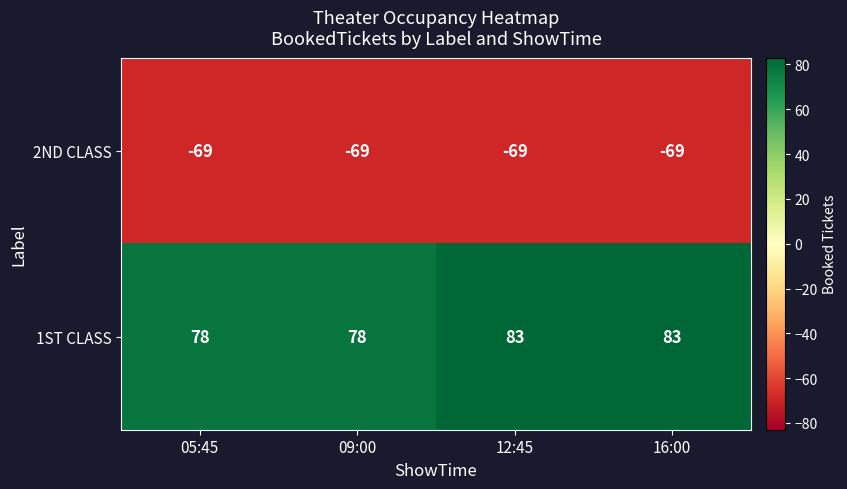

What is the difference between the highest and lowest values at 12:45?

152